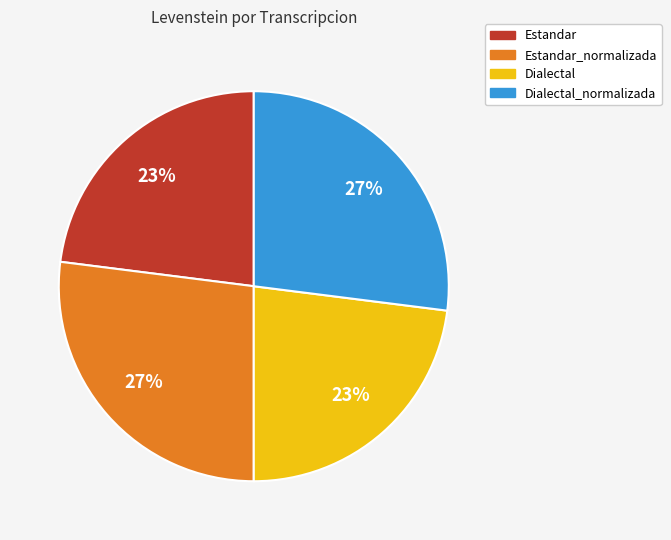

To the nearest percent, what is the average slice percentage?

25%